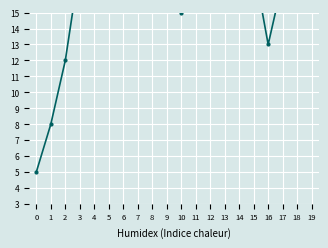

Approximately how many times larger is the value at 6 compared to 16?

2.5